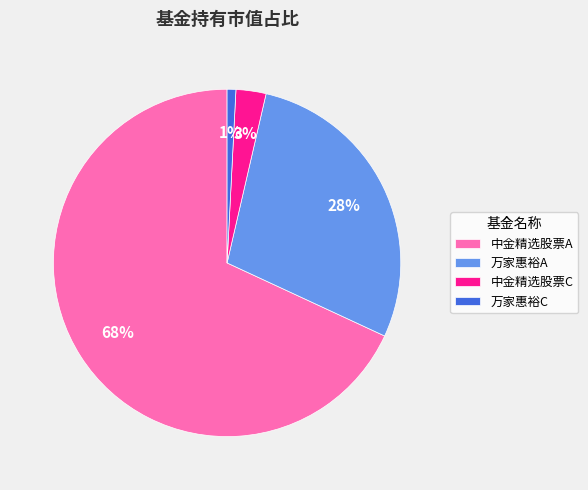

Which slice is the smallest?

万家惠裕C